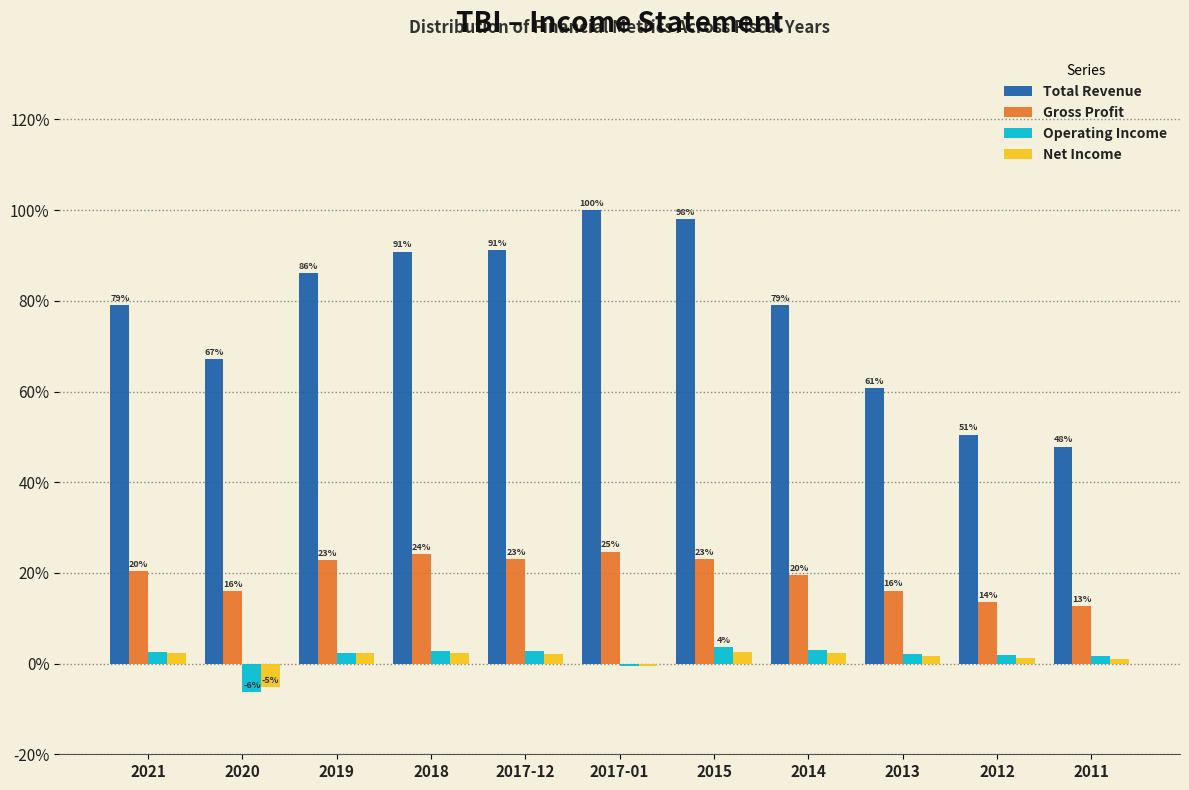

List the series in order of their peak value, lowest first.

Net Income, Operating Income, Gross Profit, Total Revenue